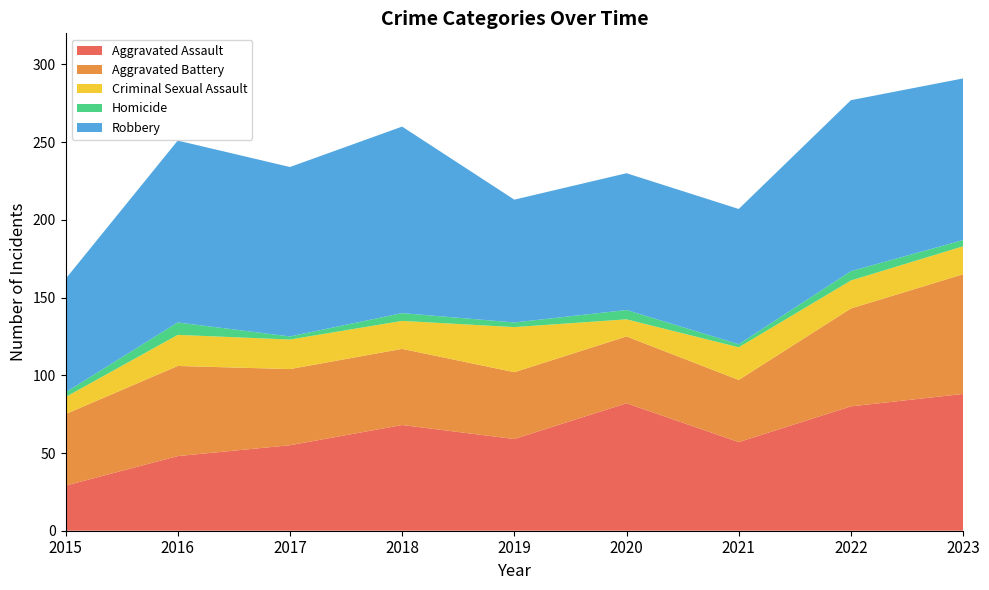

Reading left to right, list all the values displayed in this chart.

Aggravated Assault: 2015=29	2016=48	2017=55	2018=68	2019=59	2020=82	2021=57	2022=80	2023=88
Aggravated Battery: 2015=46	2016=58	2017=49	2018=49	2019=43	2020=43	2021=40	2022=63	2023=77
Criminal Sexual Assault: 2015=11	2016=20	2017=19	2018=18	2019=29	2020=11	2021=21	2022=18	2023=18
Homicide: 2015=3	2016=8	2017=2	2018=5	2019=3	2020=6	2021=2	2022=6	2023=4
Robbery: 2015=73	2016=117	2017=109	2018=120	2019=79	2020=88	2021=87	2022=110	2023=104